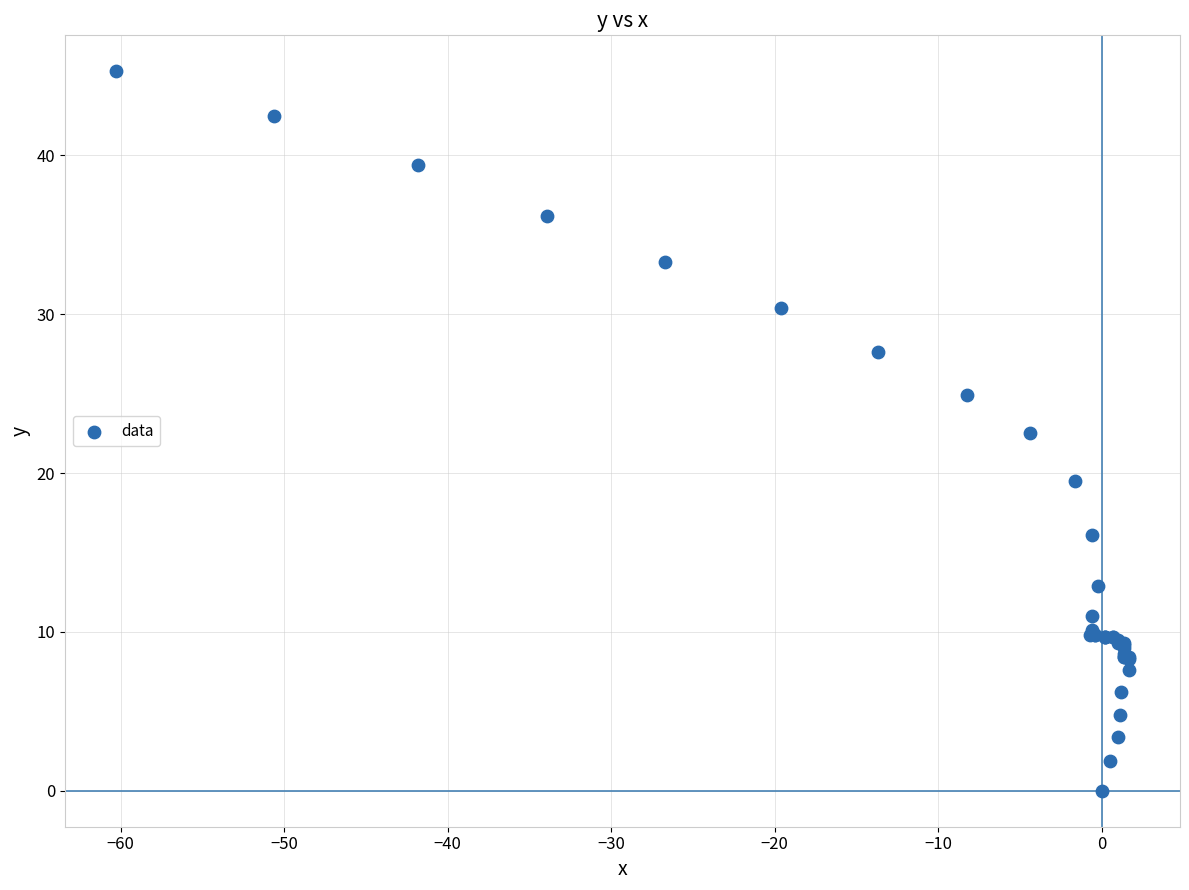

What Y value in the scatter plot is closest to 22?

22.5